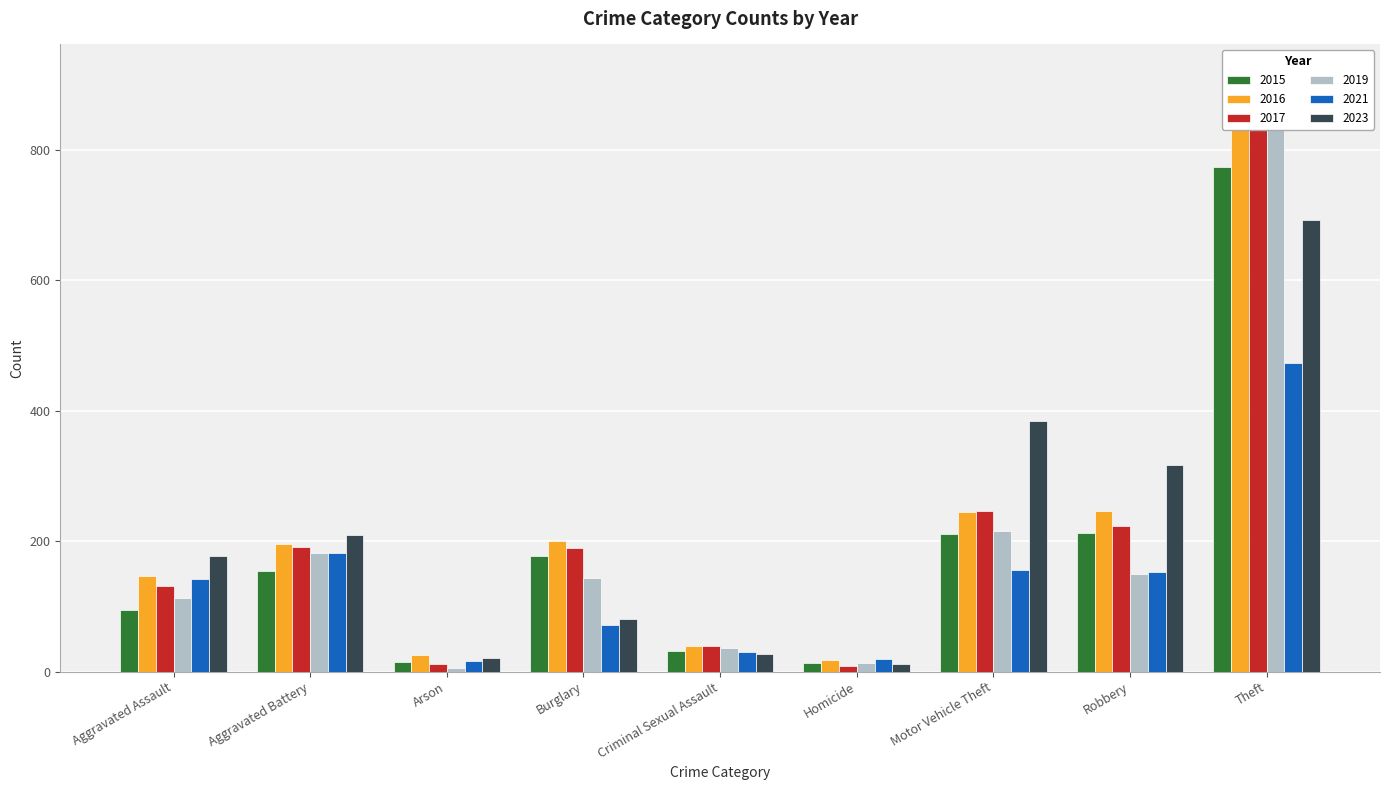

Between Theft and Burglary, which is larger?

Theft